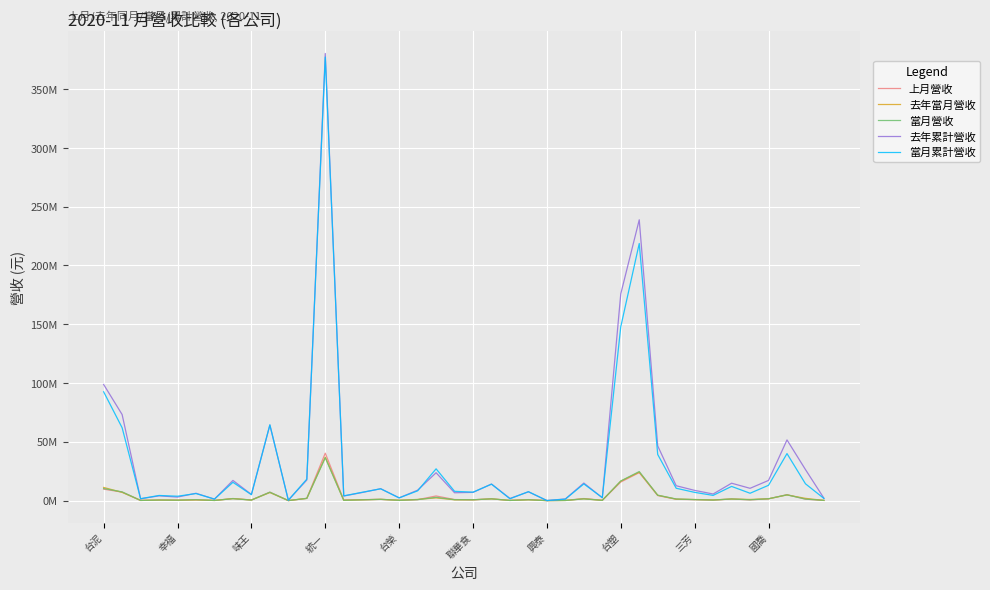

Does the chart have visible grid lines?

Yes